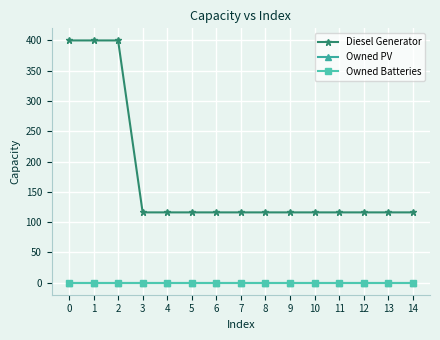

How many lines are shown in the chart?

3